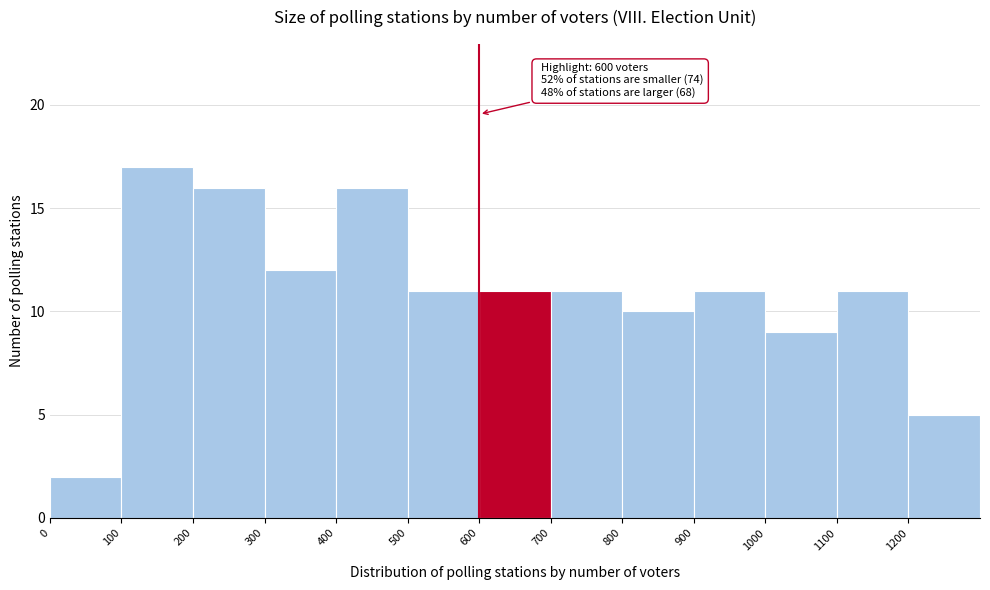

Over which range of the x-axis is the bar tallest?

100 to 200